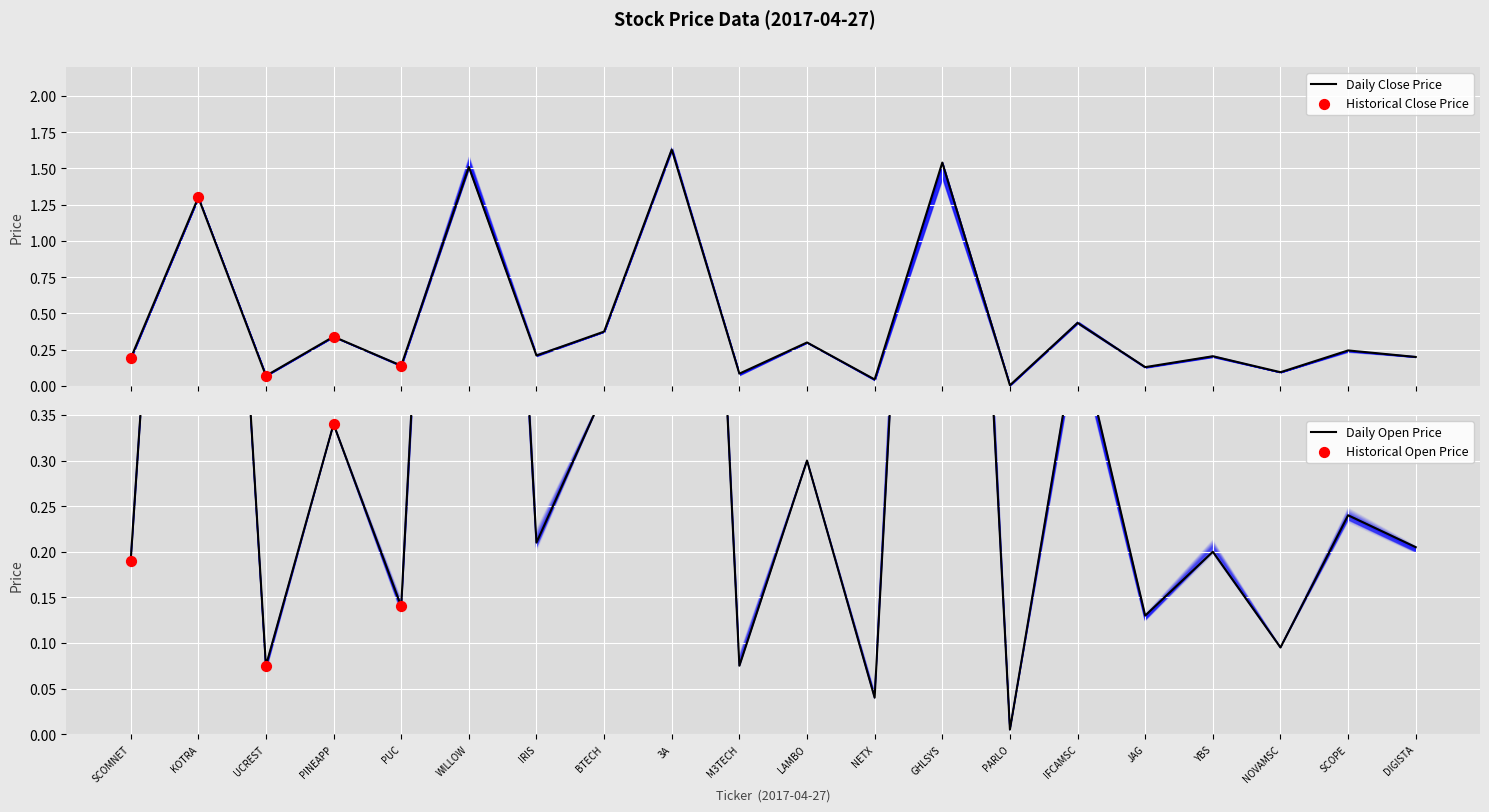

Which series reaches the maximum Y coordinate?

open